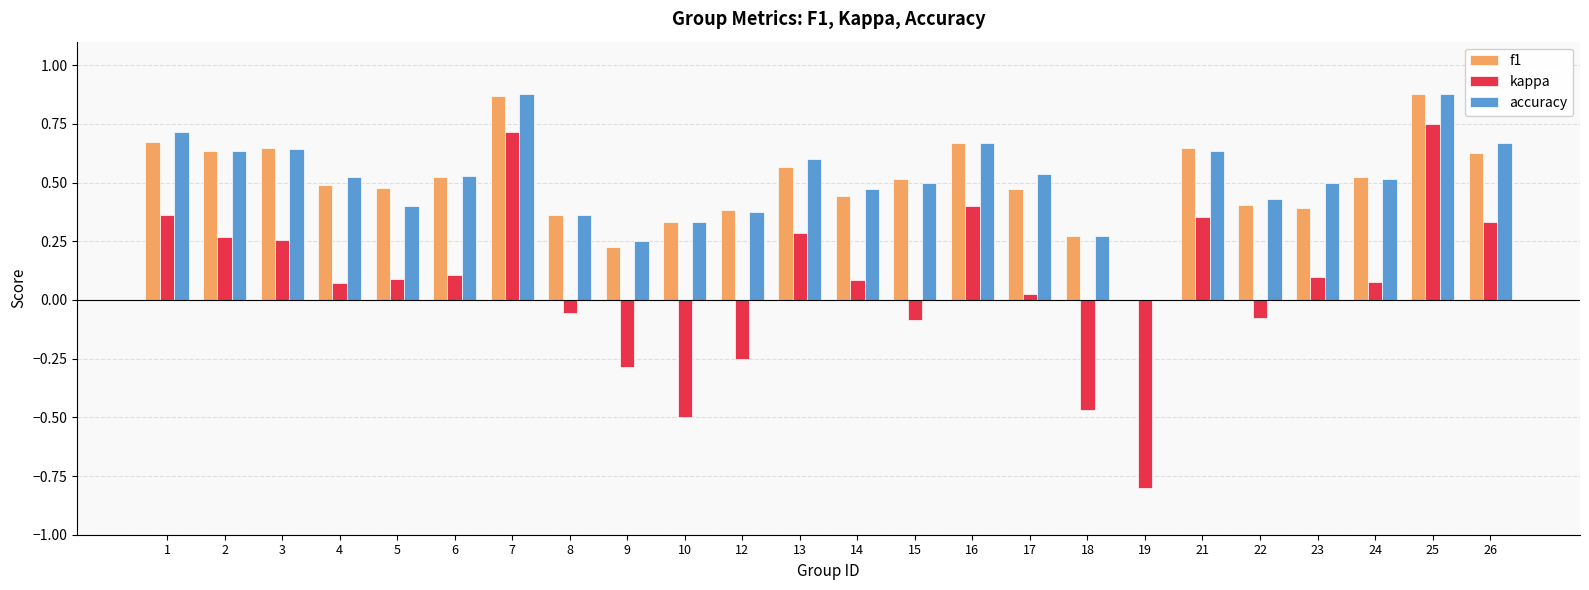

How many categories are shown in the chart?

24